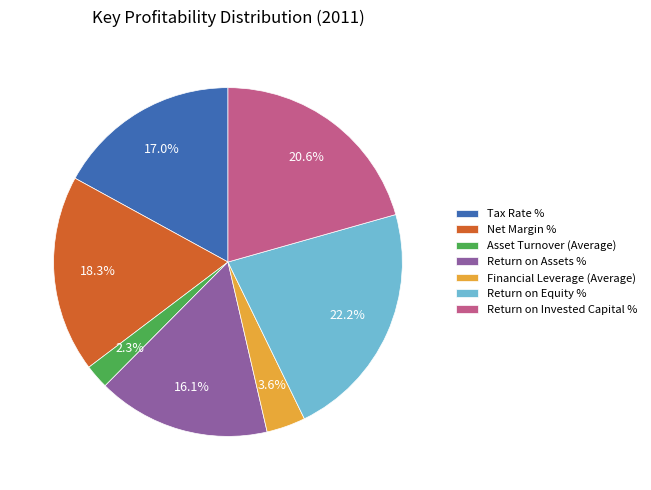

Which category has the smallest portion of the pie?

Asset Turnover (Average)